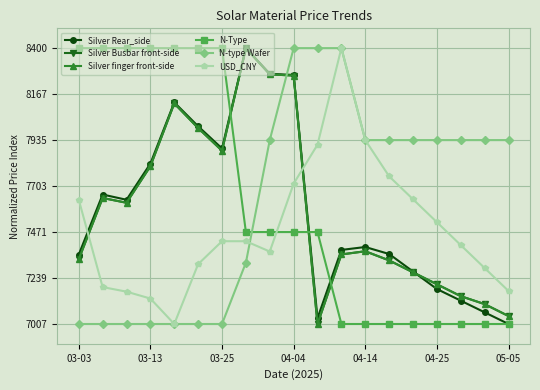

Reading right to left, what are all the values shown in this chart?

Silver Rear_side: 7007.0	7065.9	7124.8	7183.7	7272.1	7360.4	7395.7	7381.0	7036.5	8264.5	8270.4	8400.0	7893.5	8005.4	8126.1	7816.9	7634.3	7660.8	7357.5
Silver Busbar front-side: 7047.1	7107.4	7147.5	7207.7	7267.9	7328.2	7374.3	7358.3	7007.0	8261.5	8267.5	8400.0	7882.1	7996.6	8121.0	7803.9	7619.2	7643.3	7334.2
Silver finger front-side: 7047.1	7107.4	7147.5	7207.7	7267.9	7328.2	7374.3	7358.3	7007.0	8261.5	8267.5	8400.0	7882.1	7996.6	8121.0	7803.9	7619.2	7643.3	7334.2
N-Type: 7007.0	7007.0	7007.0	7007.0	7007.0	7007.0	7007.0	7007.0	7471.3	7471.3	7471.3	7471.3	8400.0	8400.0	8400.0	8400.0	8400.0	8400.0	8400.0
N-type Wafer: 7935.7	7935.7	7935.7	7935.7	7935.7	7935.7	7935.7	8400.0	8400.0	8400.0	7935.7	7316.6	7007.0	7007.0	7007.0	7007.0	7007.0	7007.0	7007.0
USD_CNY: 7173.7	7289.5	7405.3	7521.1	7636.9	7752.7	7935.7	8400.0	7912.5	7715.7	7372.9	7425.0	7425.0	7309.2	7007.0	7135.5	7170.3	7193.4	7634.6